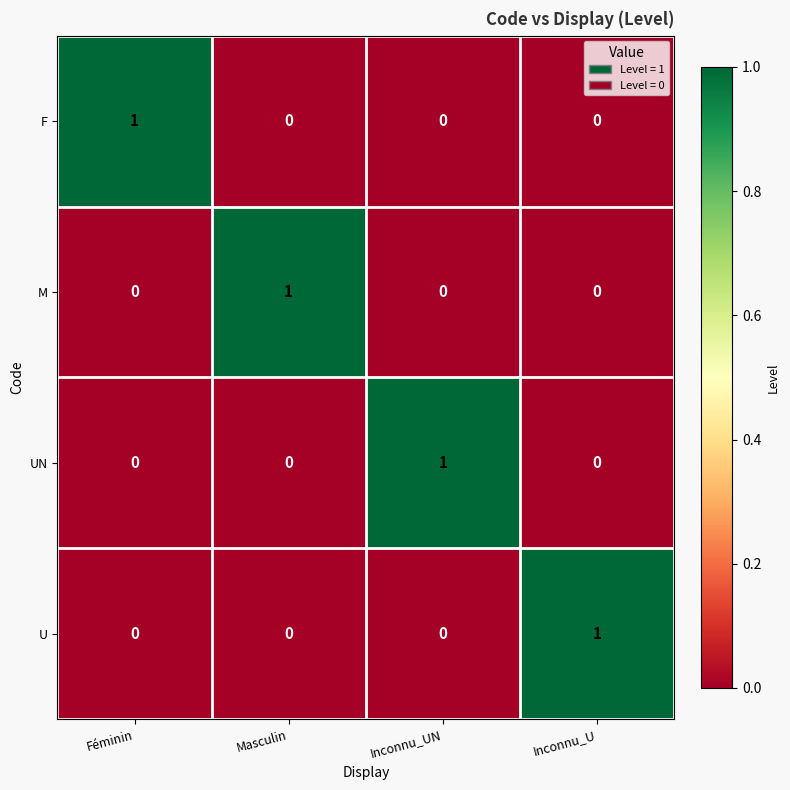

What is the total value across all series at Inconnu_UN?

1